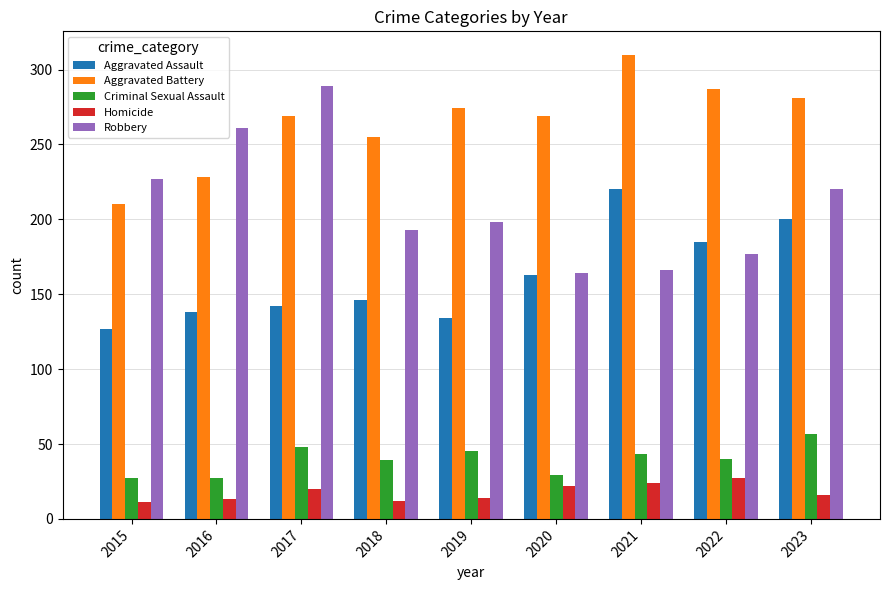

True or false: Homicide has a value of 14 at 2019.

True